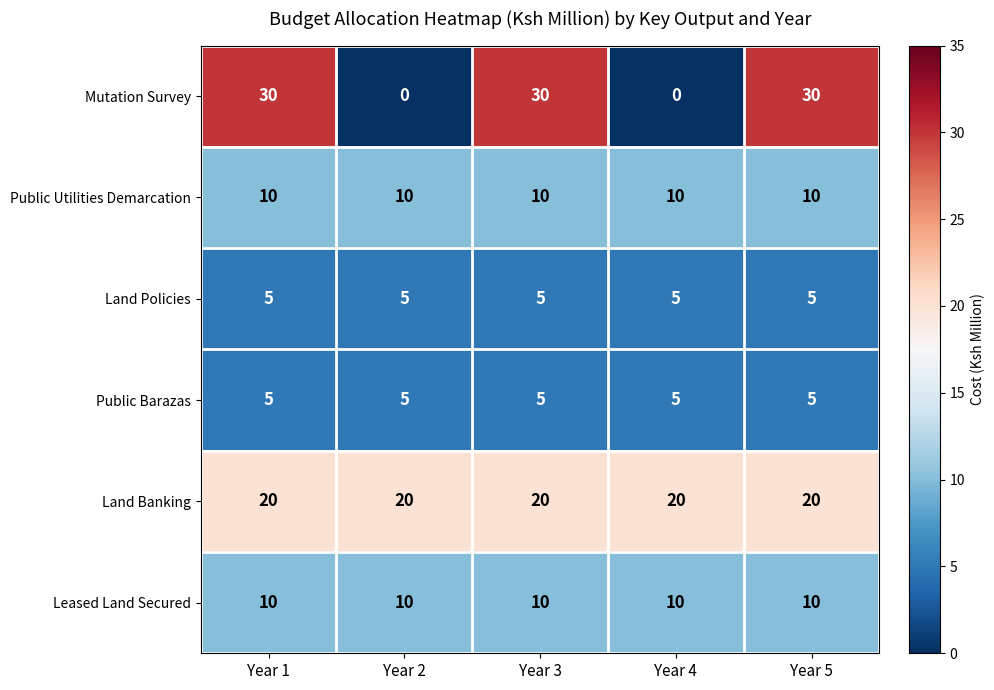

Which series has the widest spread of values?

Mutation Survey